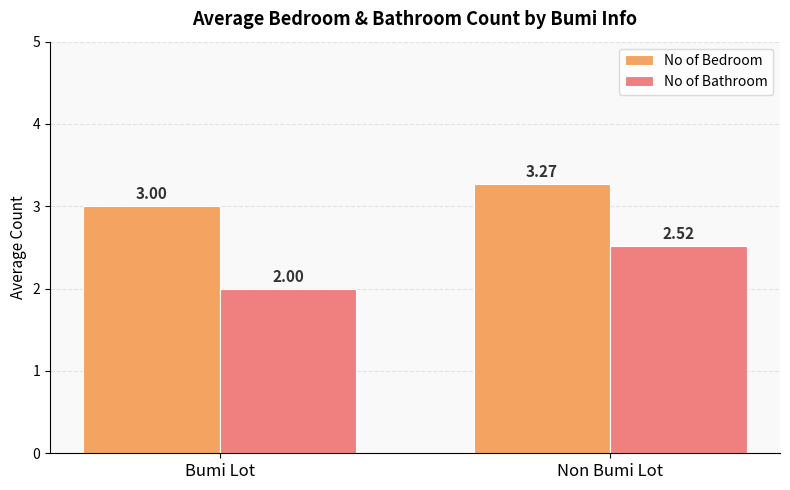

Where is No of Bedroom nearest to the value 3?

Bumi Lot